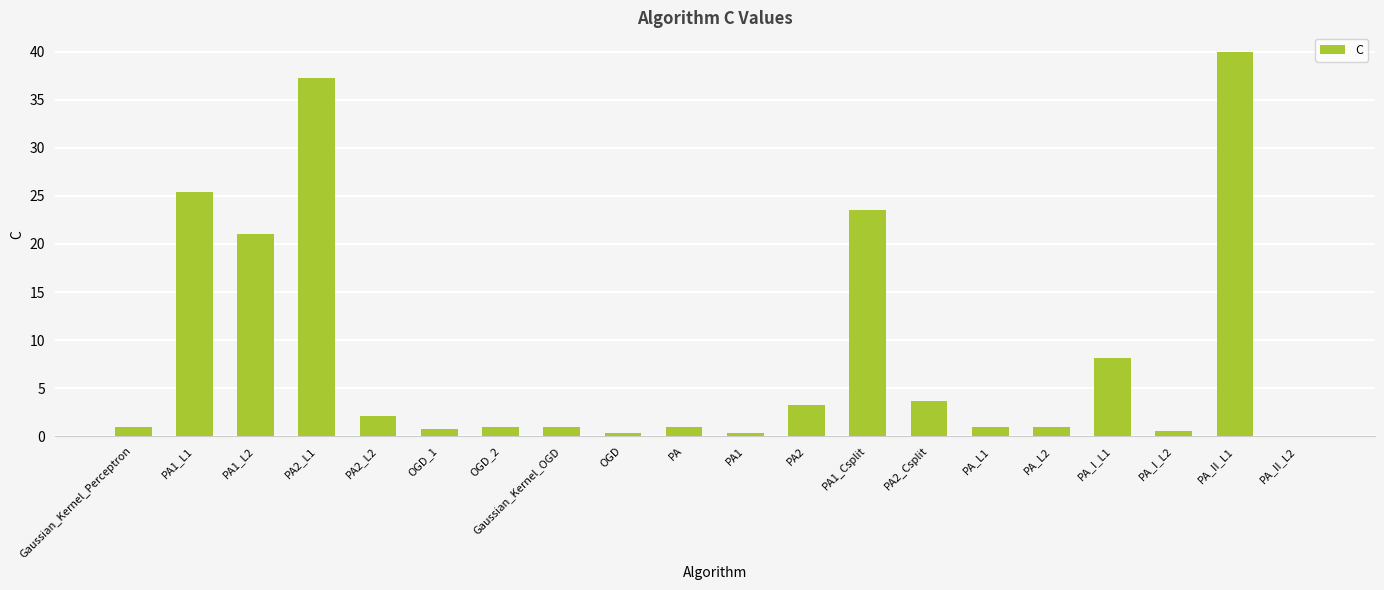

What is the sum of all values?

172.4